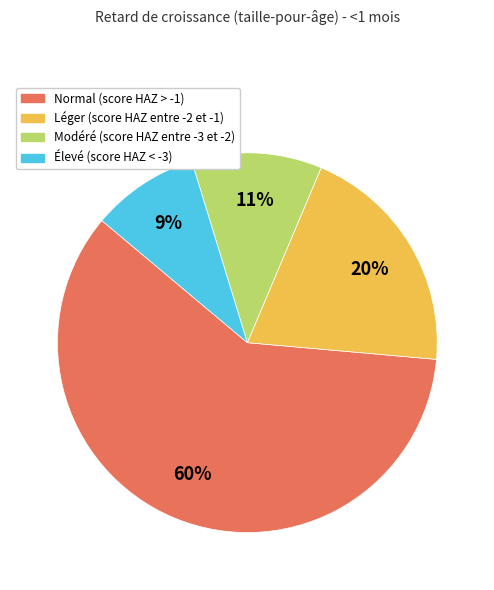

Is there a majority slice in this chart?

Yes